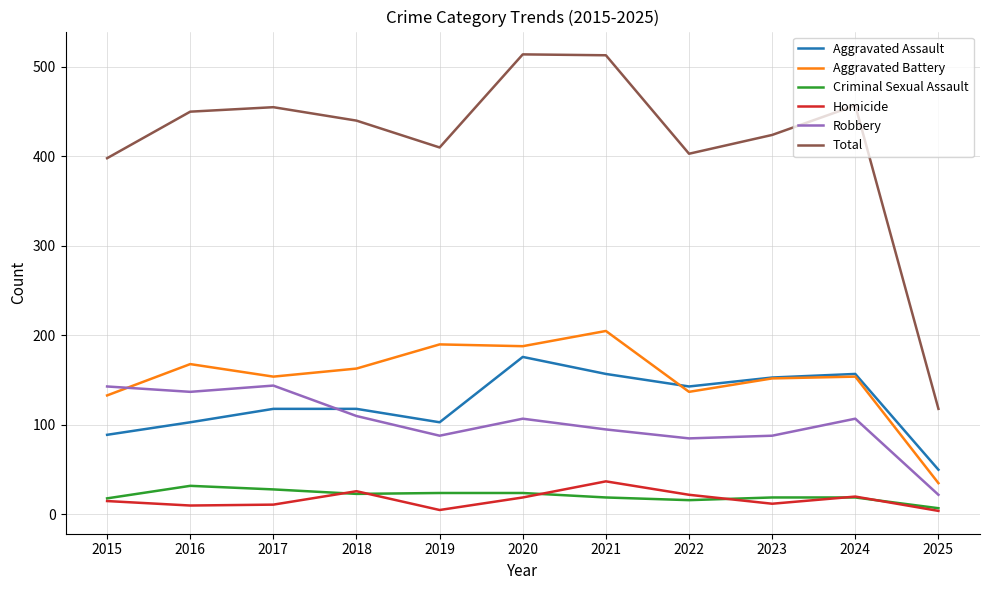

What are all the series names shown in the legend?

Aggravated Assault, Aggravated Battery, Criminal Sexual Assault, Homicide, Robbery, Total